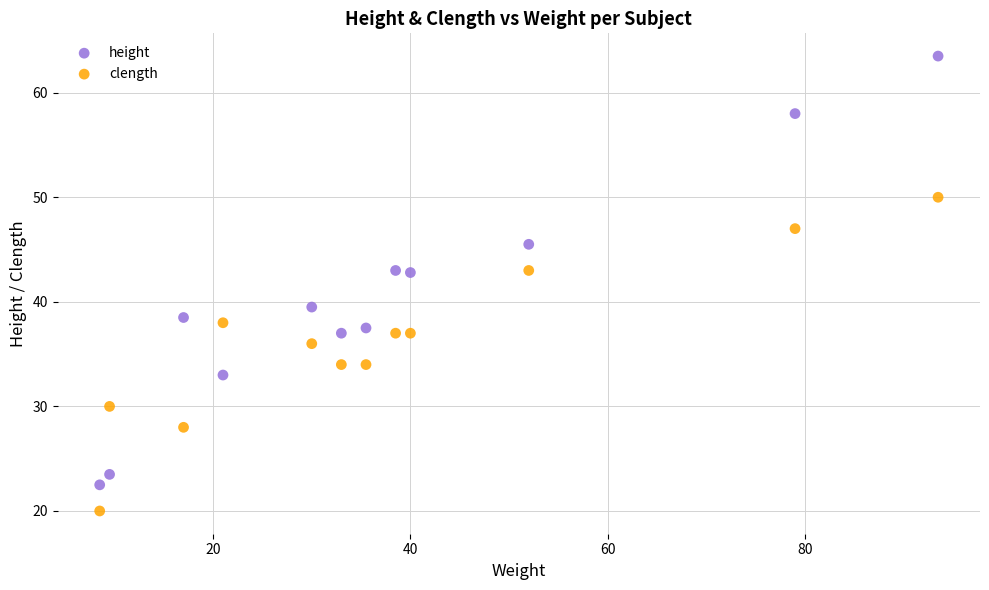

Across all data points, what is the range of X values (max minus min)?

85.0